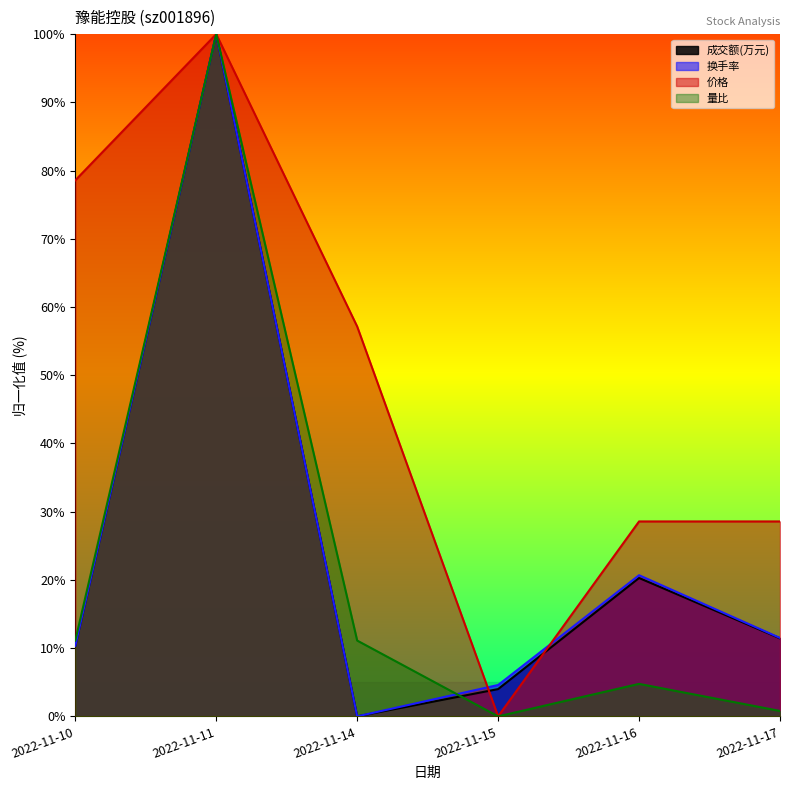

Reading left to right, transcribe all the data shown in this chart.

成交额(万元): 2022-11-10=10.3	2022-11-11=100.0	2022-11-14=0.0	2022-11-15=4.0	2022-11-16=20.3	2022-11-17=11.4
换手率: 2022-11-10=10.3	2022-11-11=100.0	2022-11-14=0.0	2022-11-15=4.6	2022-11-16=20.7	2022-11-17=11.5
价格: 2022-11-10=78.6	2022-11-11=100.0	2022-11-14=57.1	2022-11-15=0.0	2022-11-16=28.6	2022-11-17=28.6
量比: 2022-11-10=11.1	2022-11-11=100.0	2022-11-14=11.1	2022-11-15=0.0	2022-11-16=4.8	2022-11-17=0.8